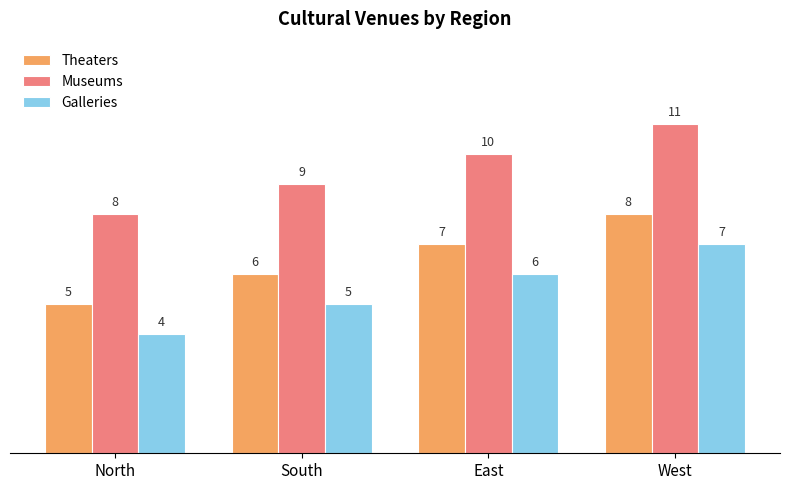

What is the spread (max minus min) of values at East?

4